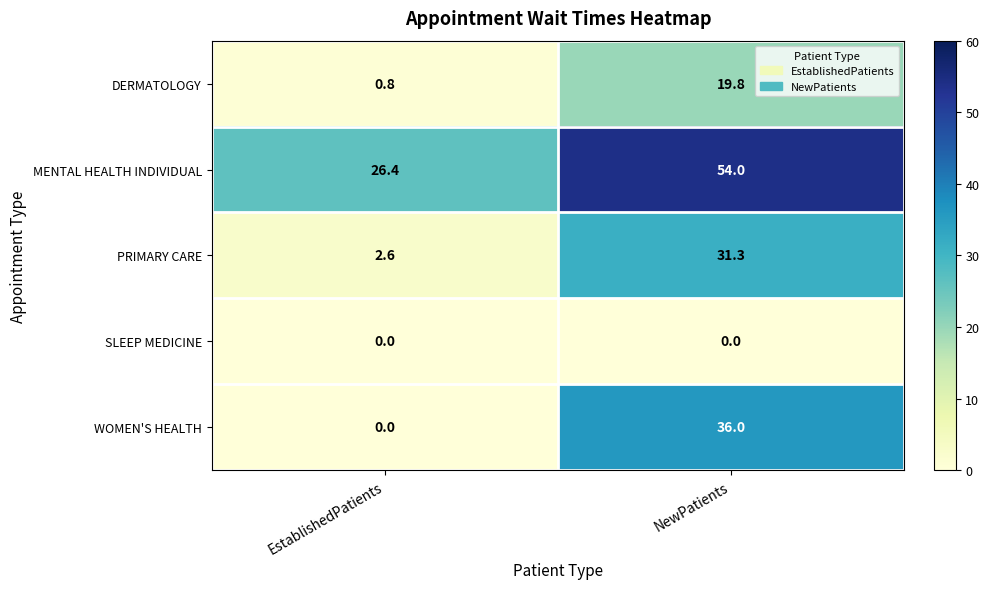

Which series has the widest spread of values?

WOMEN'S HEALTH